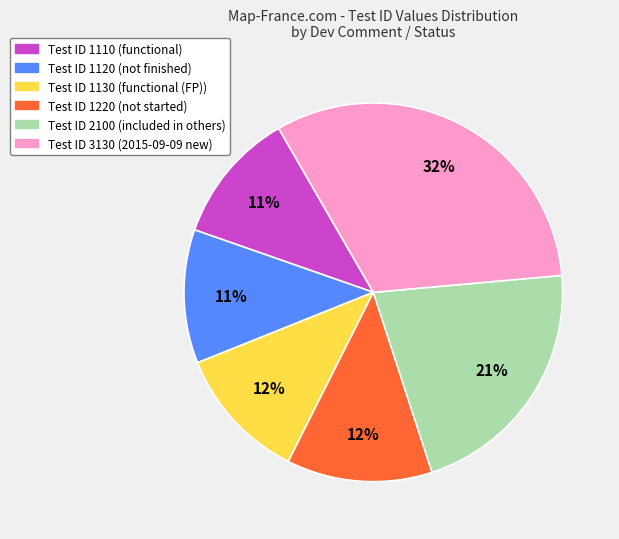

To the nearest percent, what is the average slice percentage?

17%